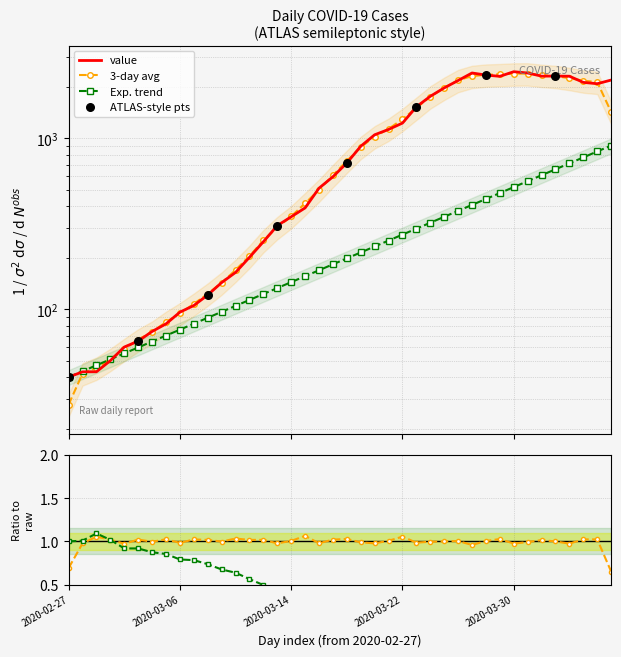

What is the change in value from 2020-03-04 to 2020-03-15?

+317